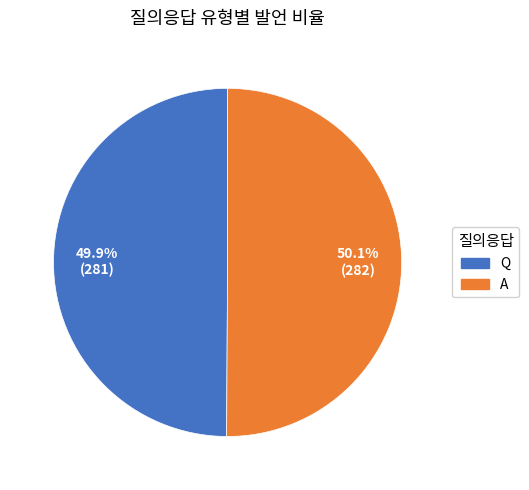

Approximately how many times larger is the value at A compared to Q?

1.0